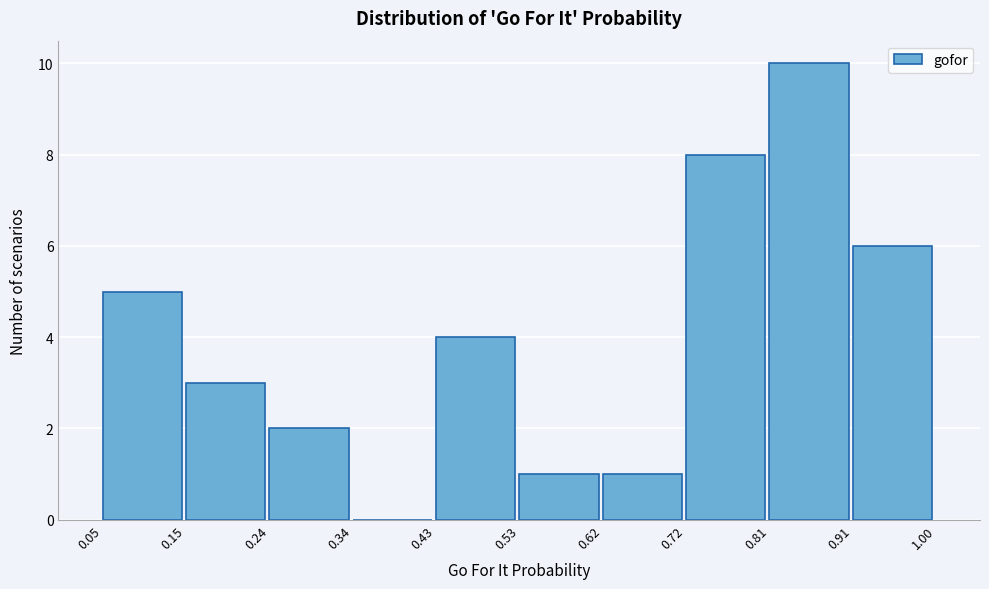

Over which range of the x-axis is the bar tallest?

0.81 to 0.91